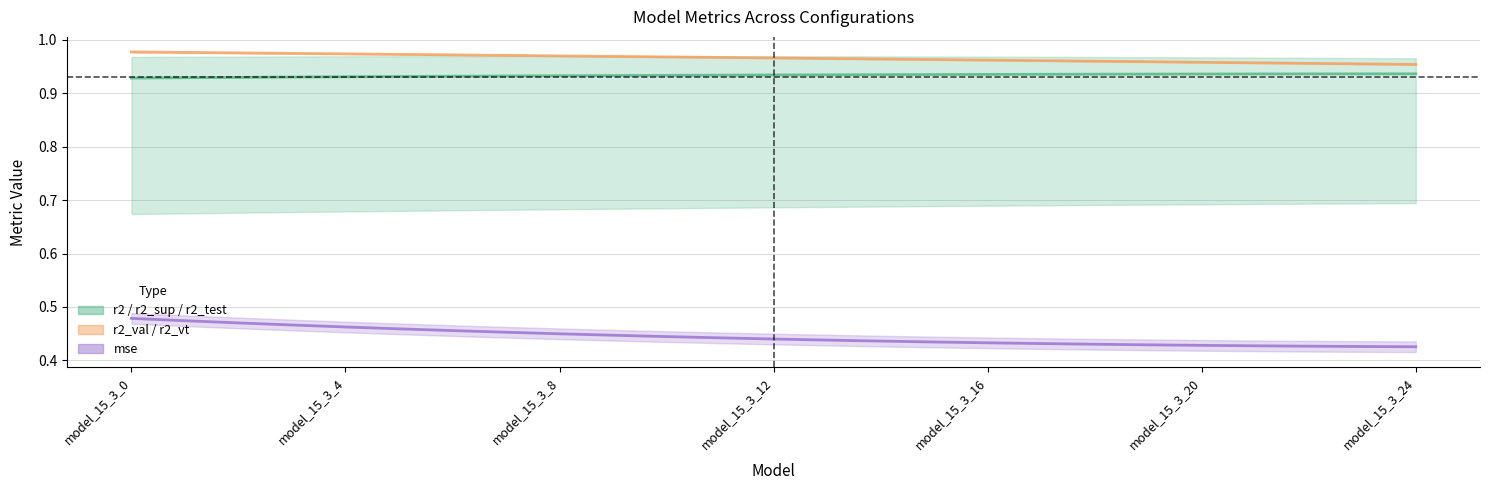

Is it true that r2_val line equals 1.0 at model_15_3_4?

True